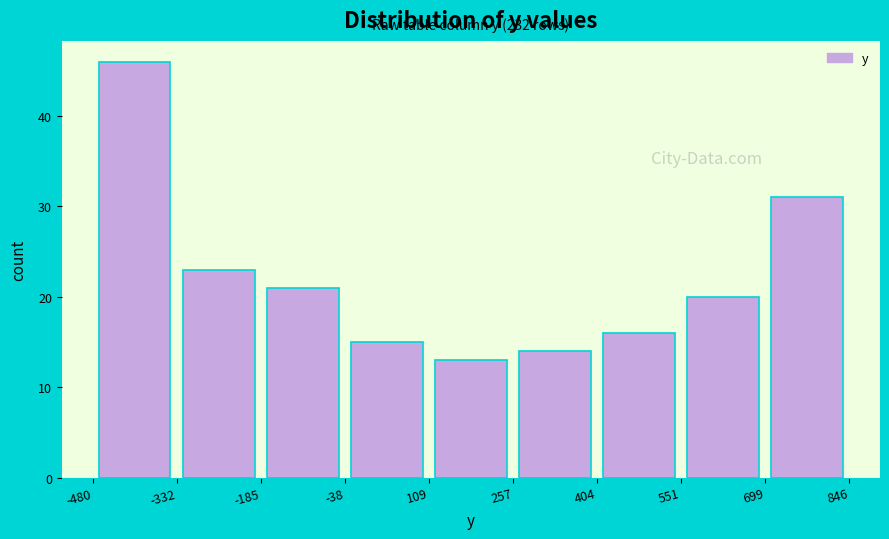

Which range on the x-axis has the tallest bar?

-480 to -332